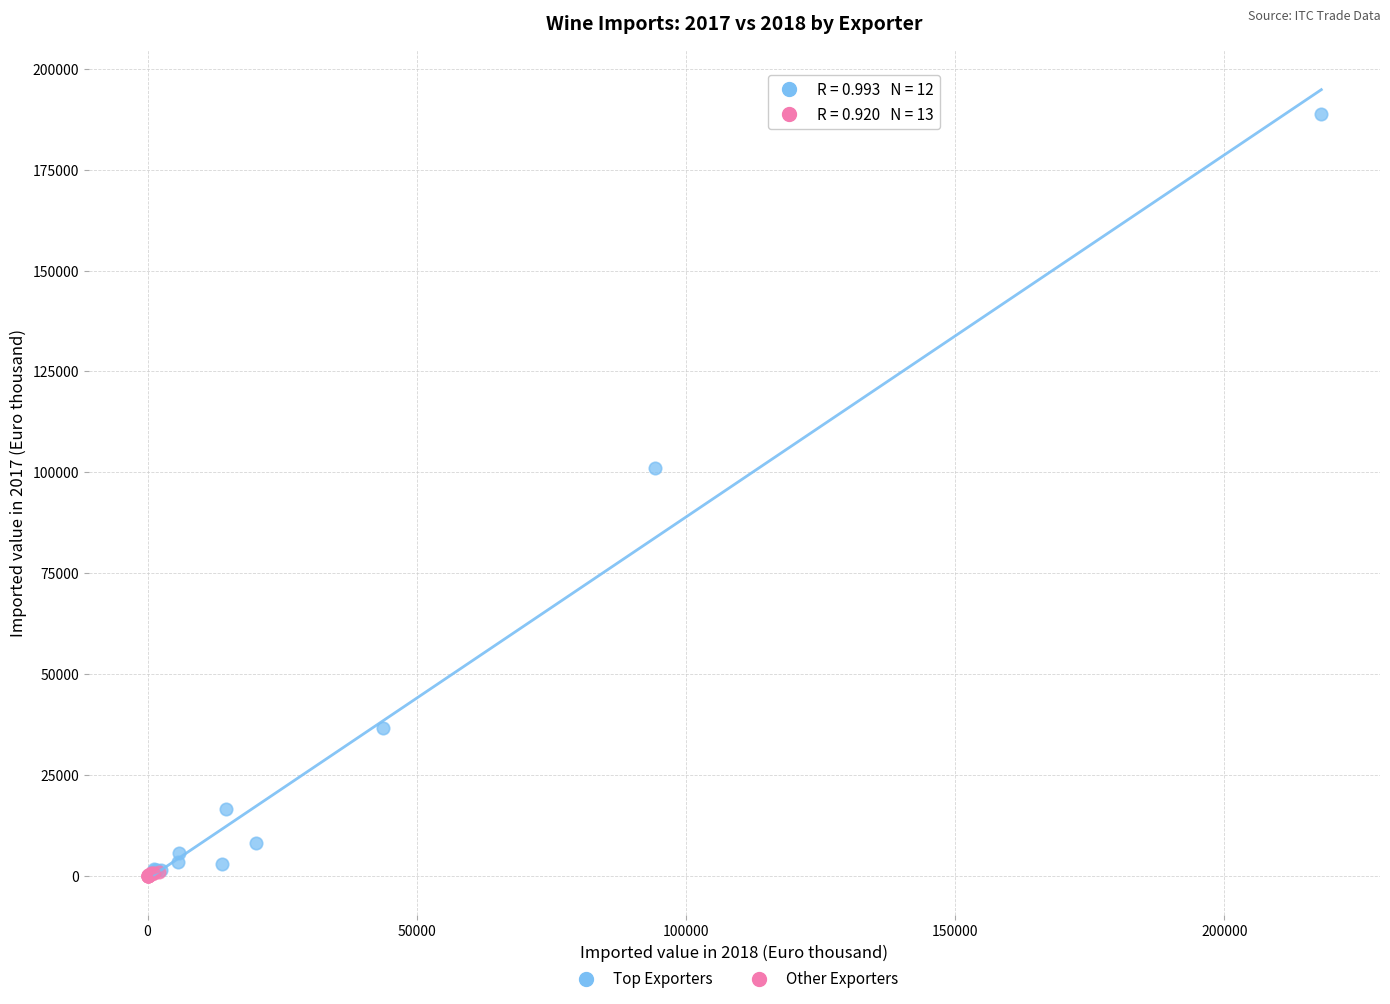

Which series has the widest spread of Y values?

Top Exporters